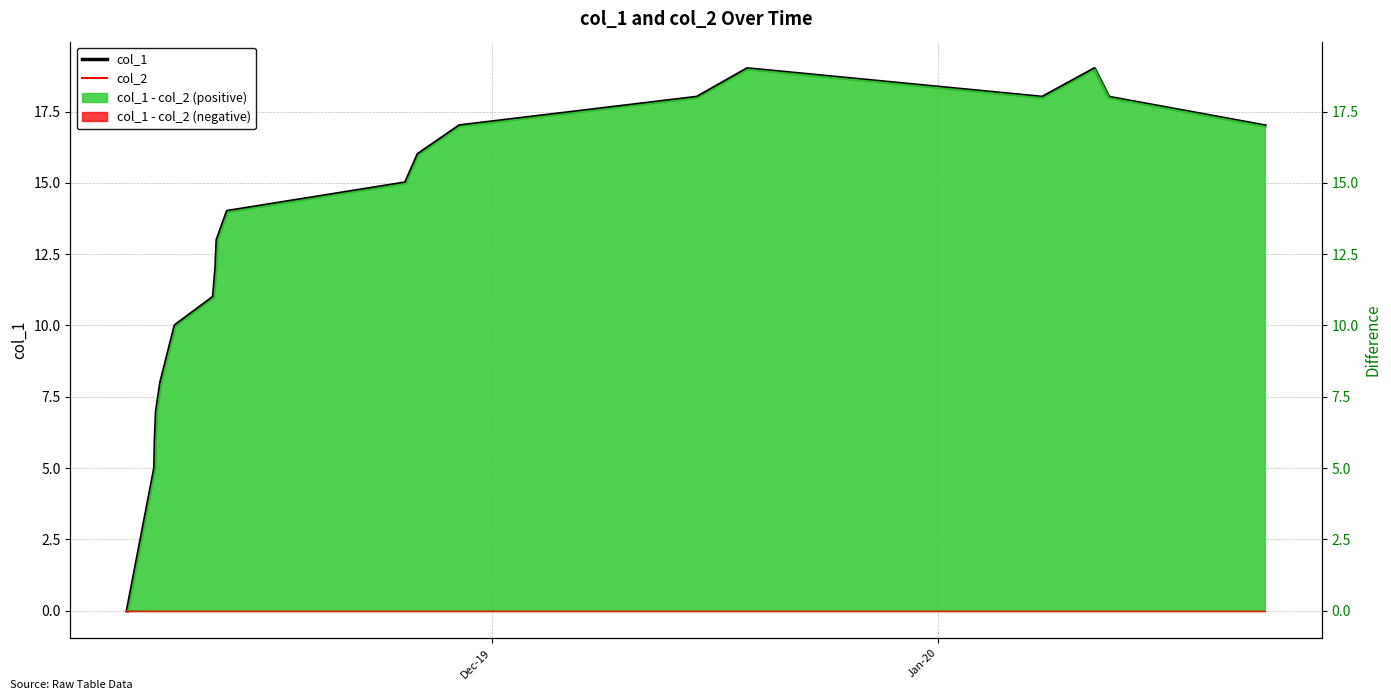

Is it true that col_1 equals 7 at 5?

False